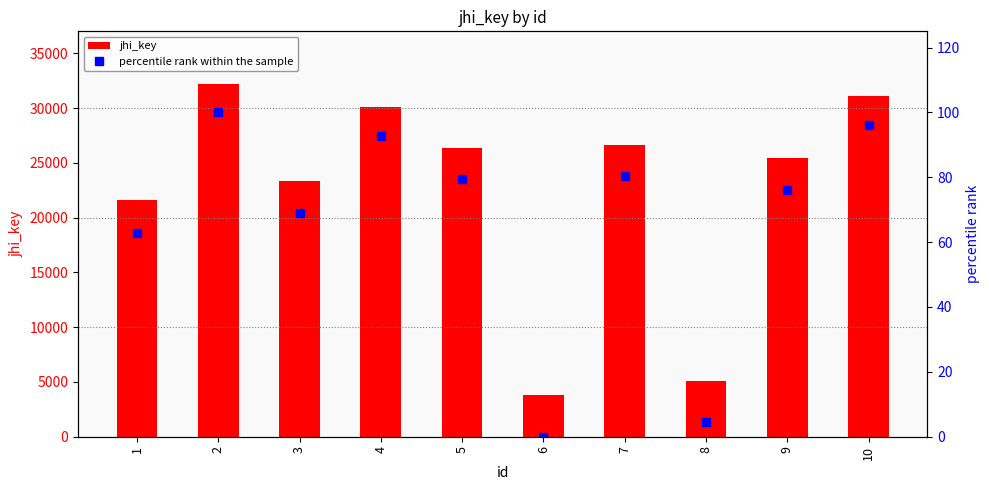

What is the sum of the jhi_key values at 2 and 3?

55553